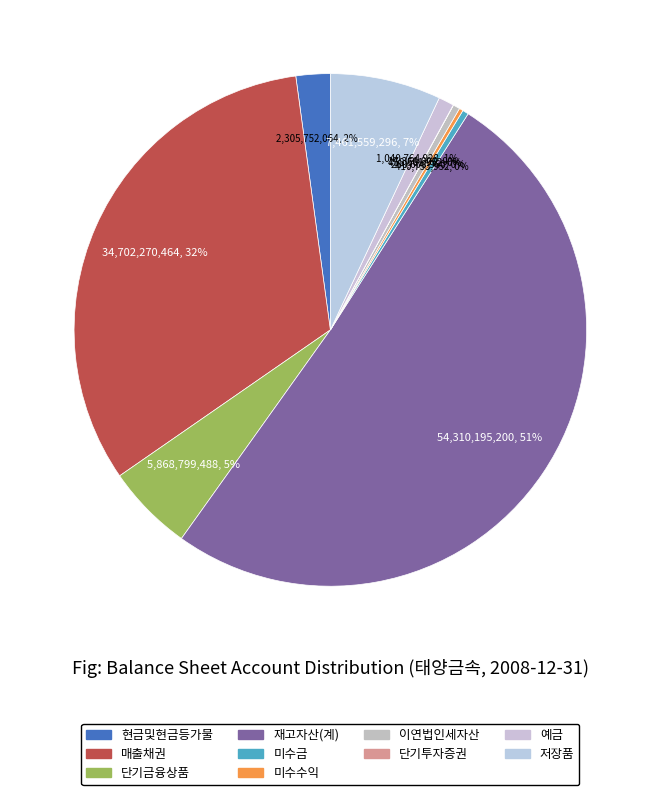

What is the total percentage of 미수금 and 재고자산(계)?

51.2%